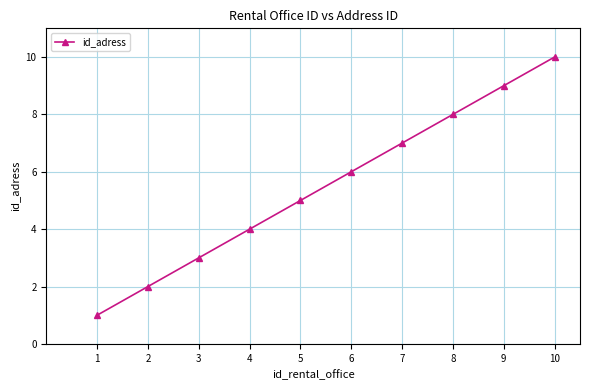

The value at 5 is 5. True or false?

True